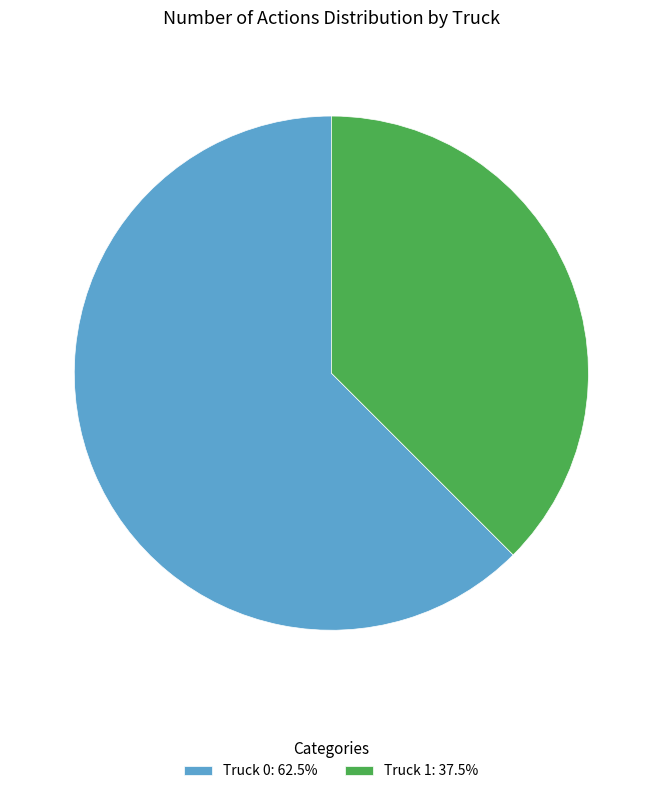

Do Truck 0 and Truck 1 together represent more than half of the pie?

Yes